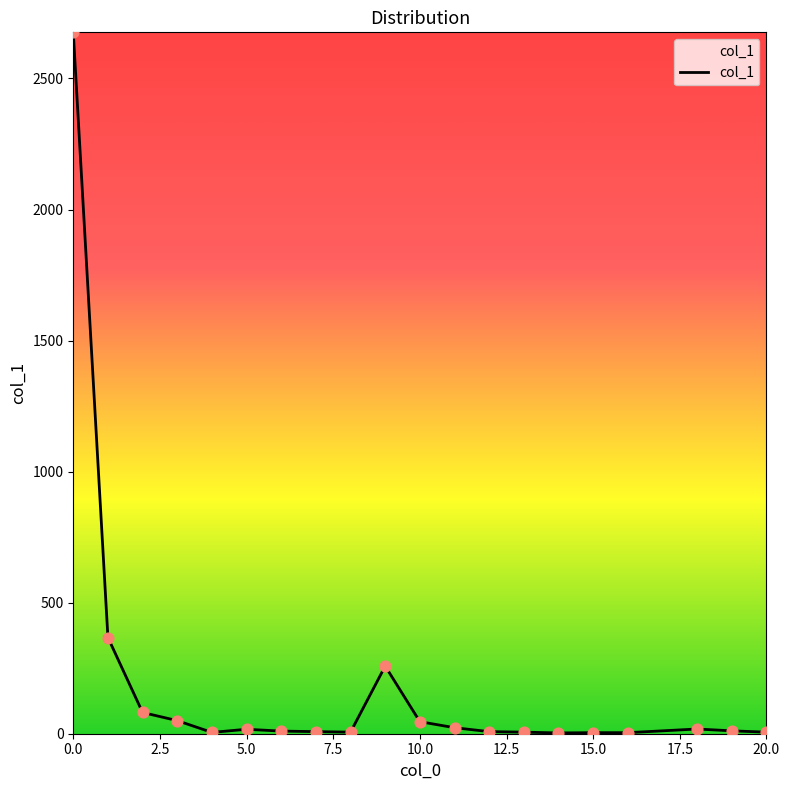

What is the greatest value displayed?

2676